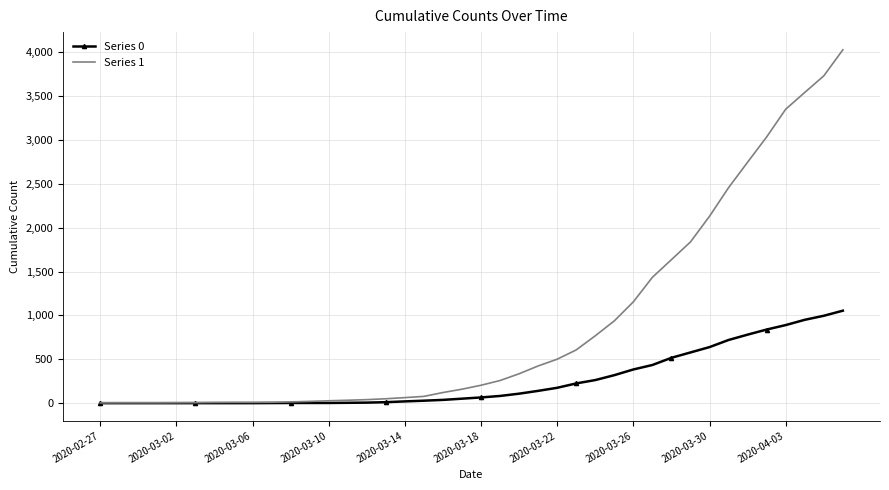

What is the average value of the Series 1 series?

895